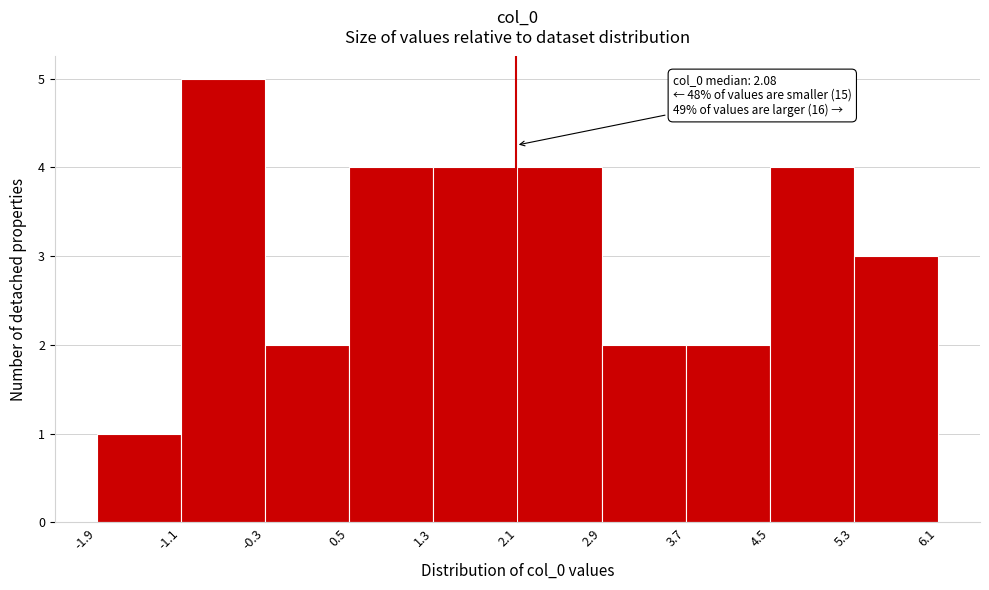

Over which range of the x-axis is the bar tallest?

-1.1 to -0.3